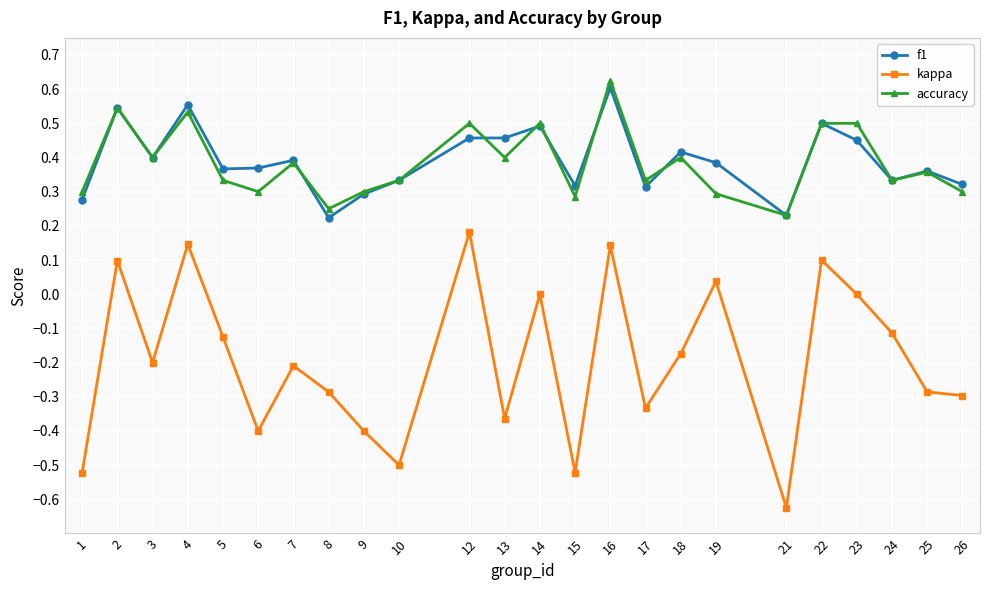

Is the value of accuracy at 5 greater than the value of f1 at 13?

No